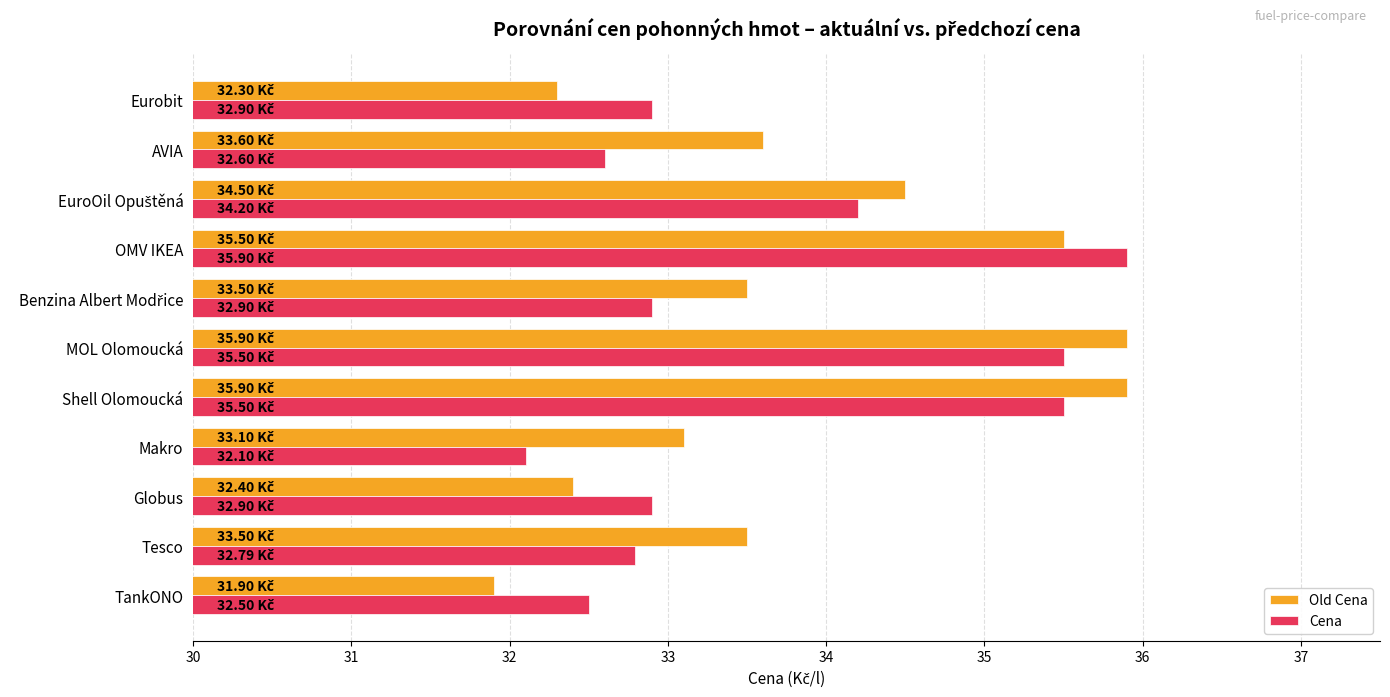

What is the difference between the second highest and minimum values in the Cena series?

3.4